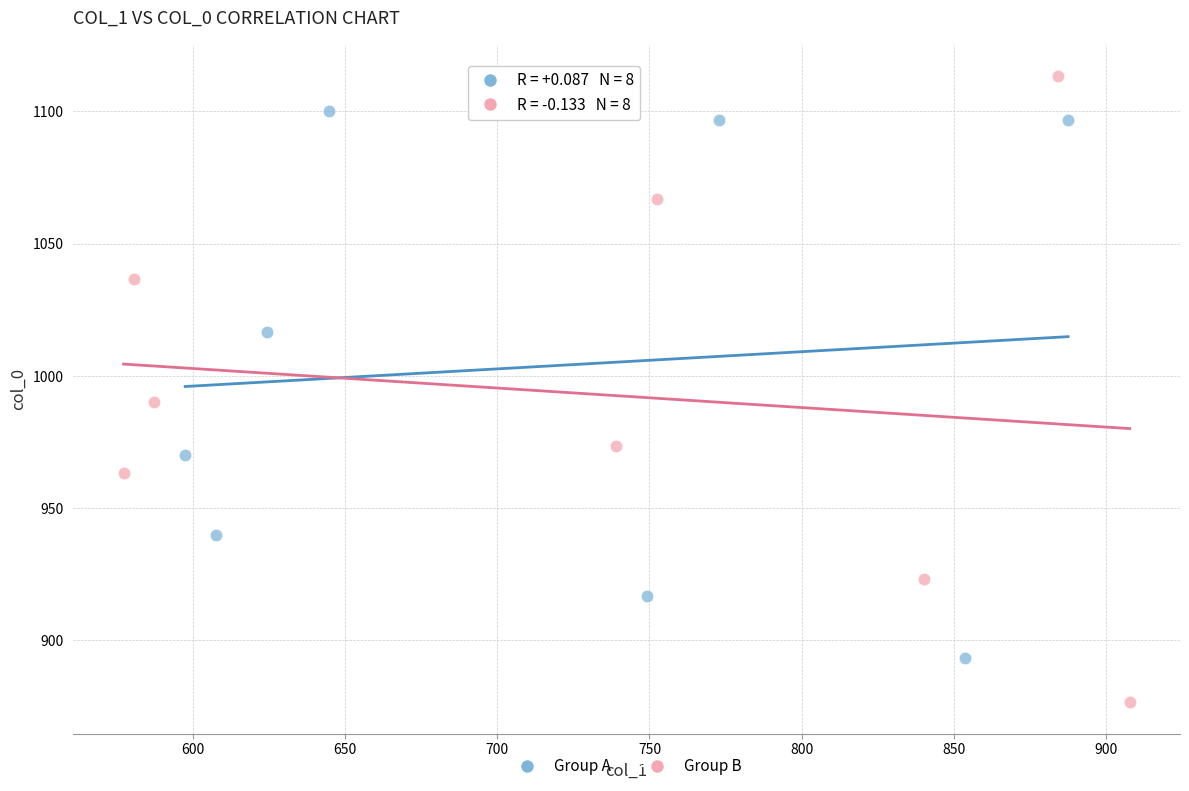

Which series reaches the minimum Y coordinate?

Group B